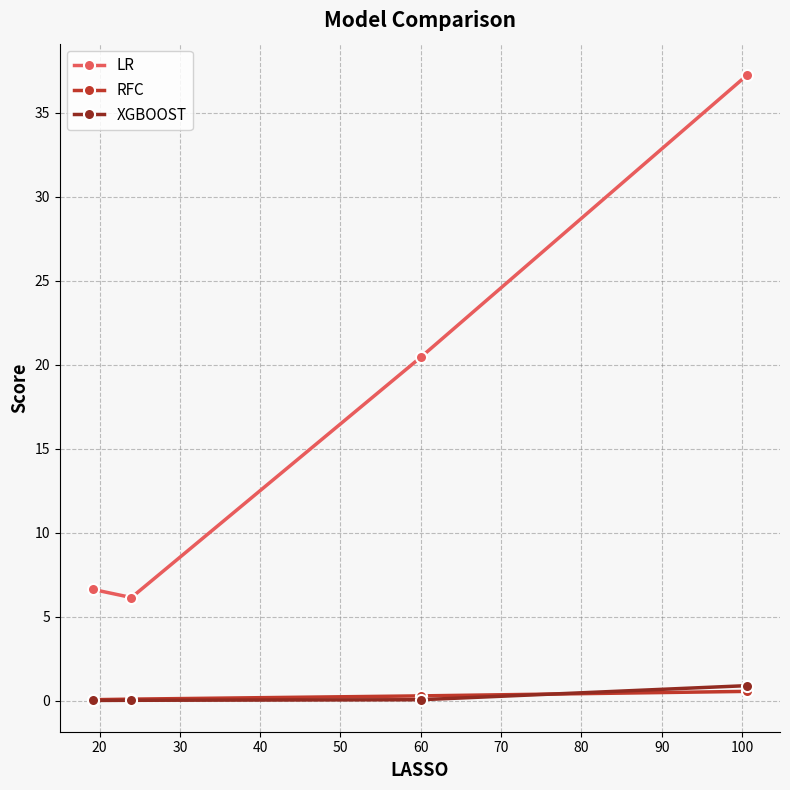

Which series has the largest total across all categories?

LR